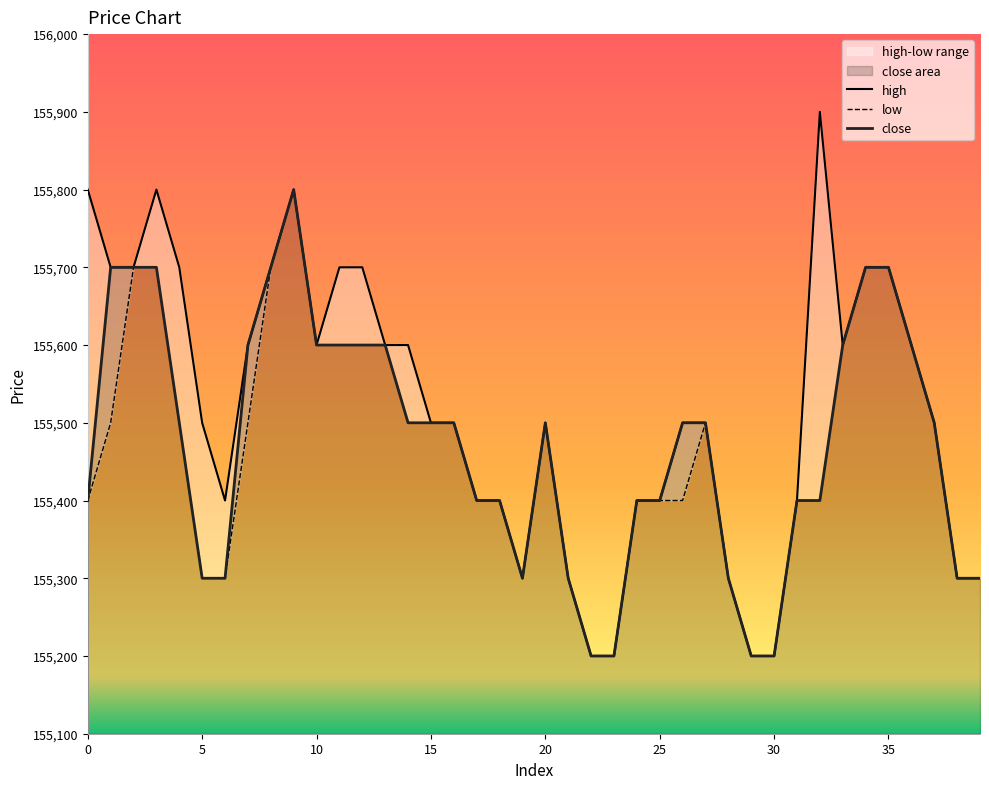

Which series changed the most between 12 and 23?

high